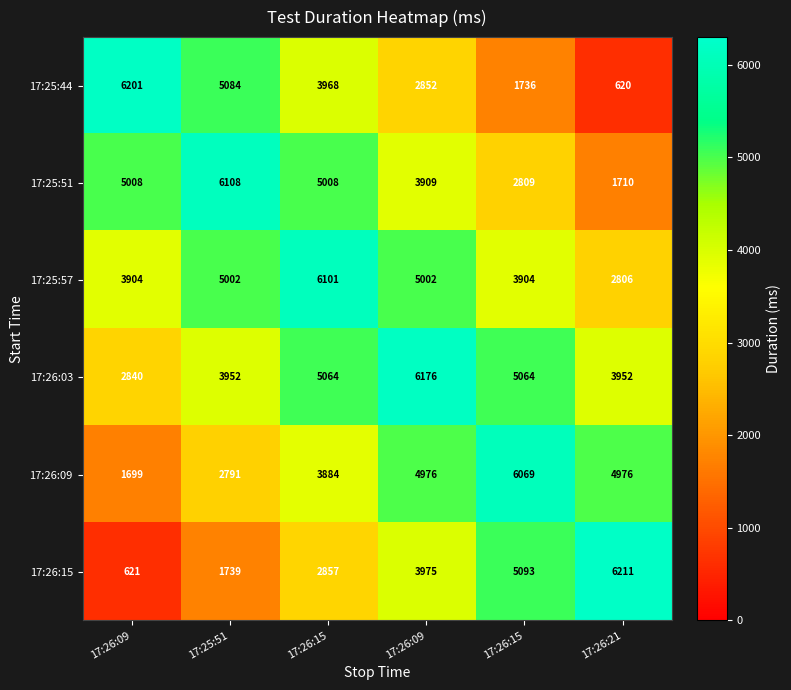

At which category does the chart reach its minimum across all series?

17:26:21